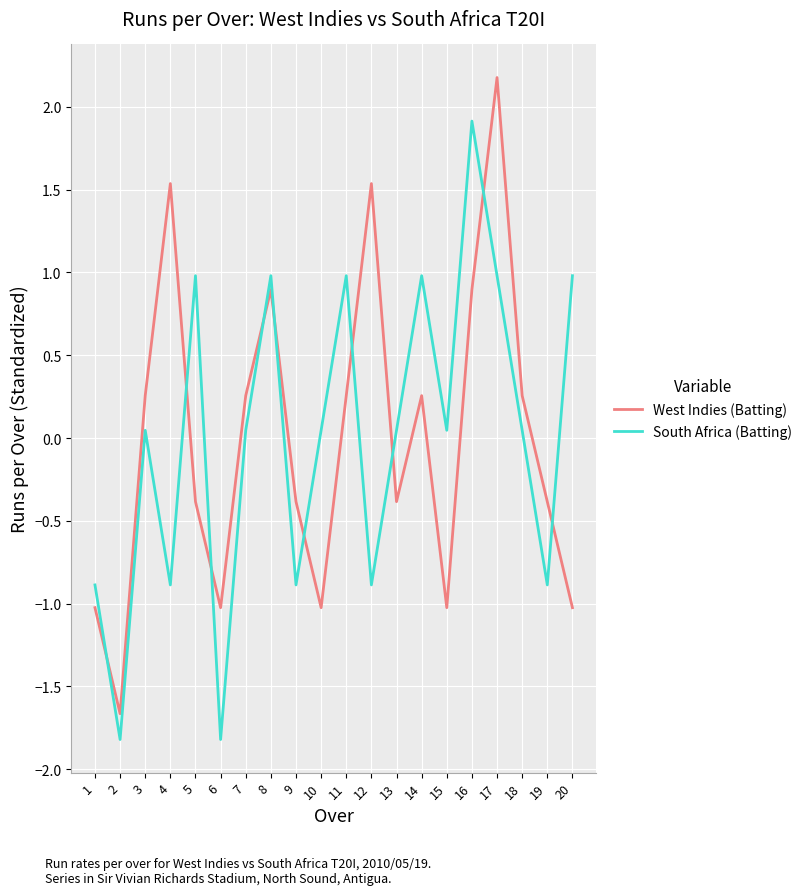

At how many categories does at least one series exceed 1?

4